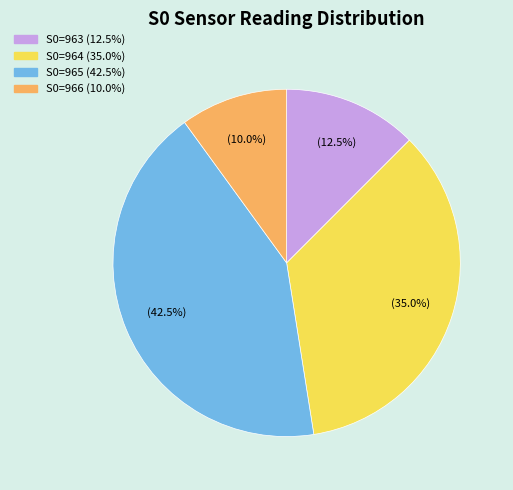

Does any single category account for the majority?

No